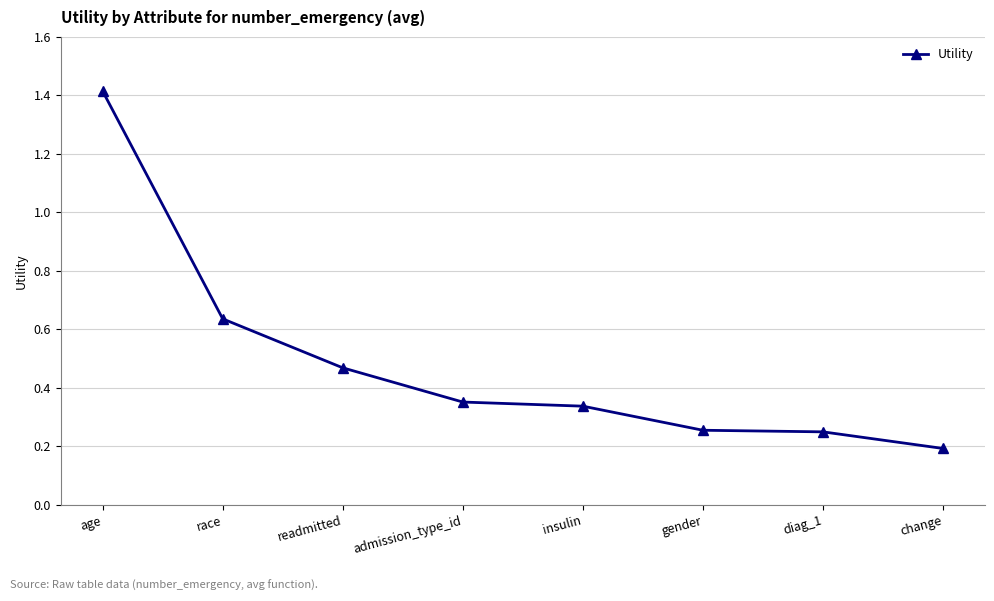

At which label is the value closest to 0?

change